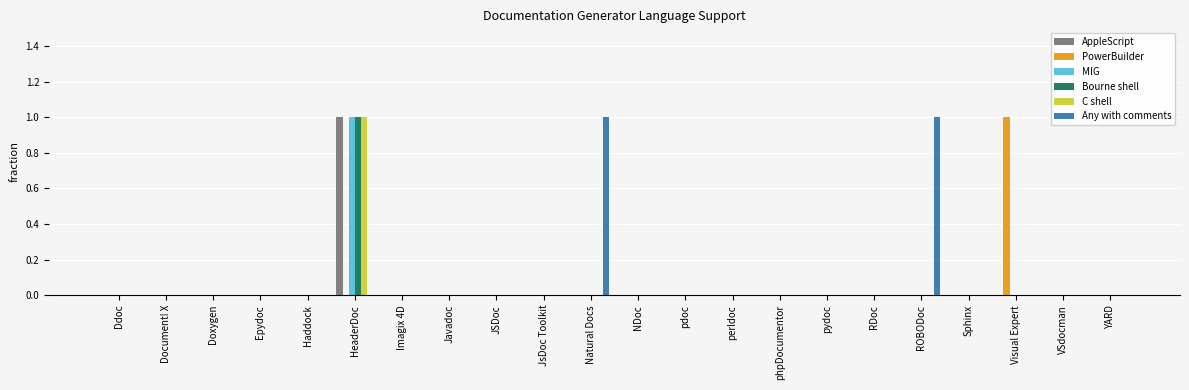

At which category is the sum across all series the highest?

HeaderDoc